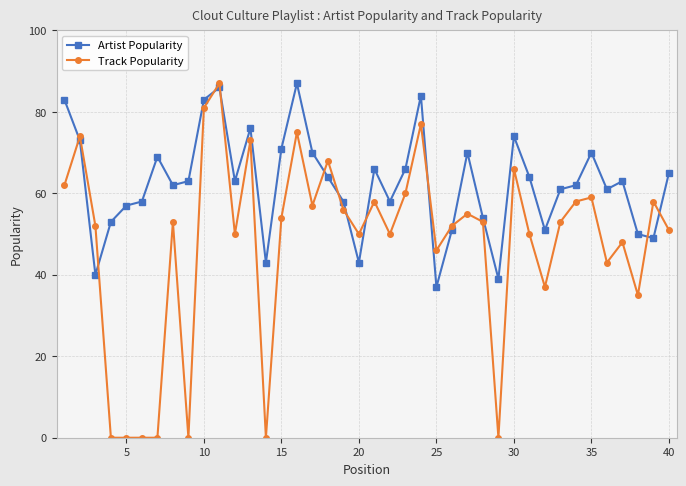

List the series in order of their overall mean, lowest first.

Track Popularity, Artist Popularity